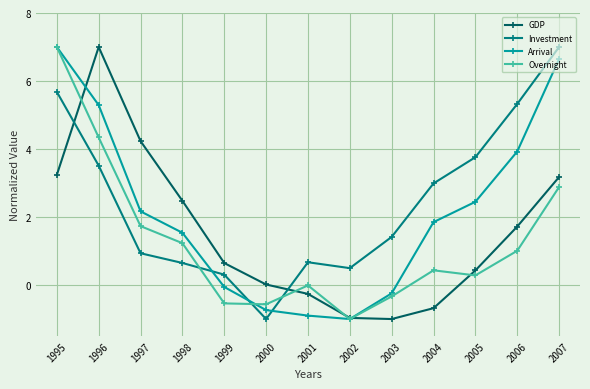

Rank the series at 2007 from highest to lowest value.

Investment, Arrival, GDP, Overnight